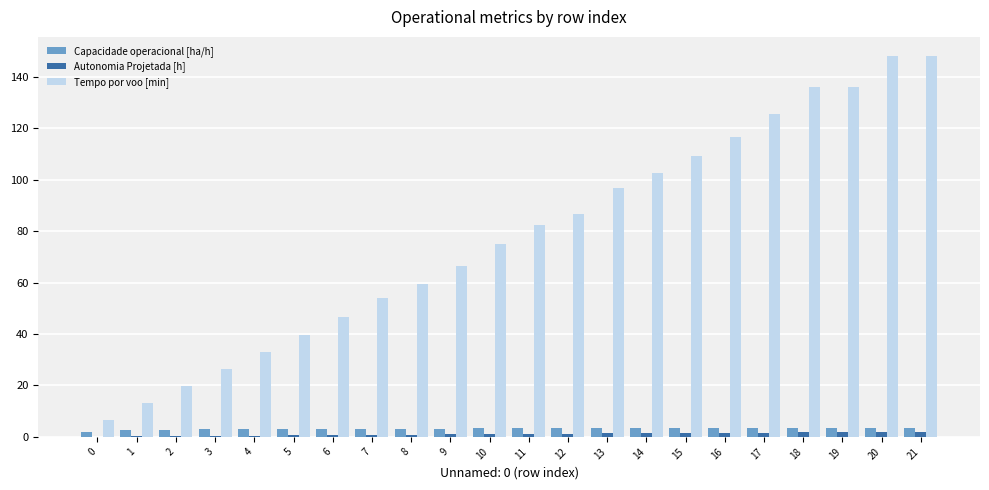

What are all the series names shown in the legend?

Capacidade operacional [ha/h], Autonomia Projetada [h], Tempo por voo [min]